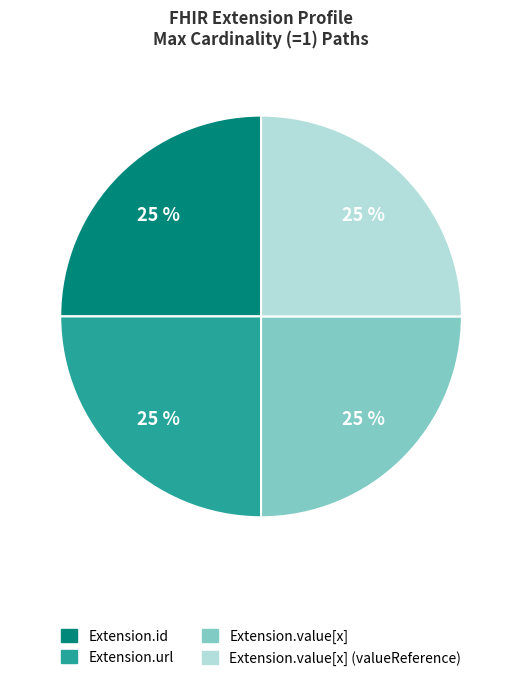

Is there any slice that represents more than half of the pie?

No